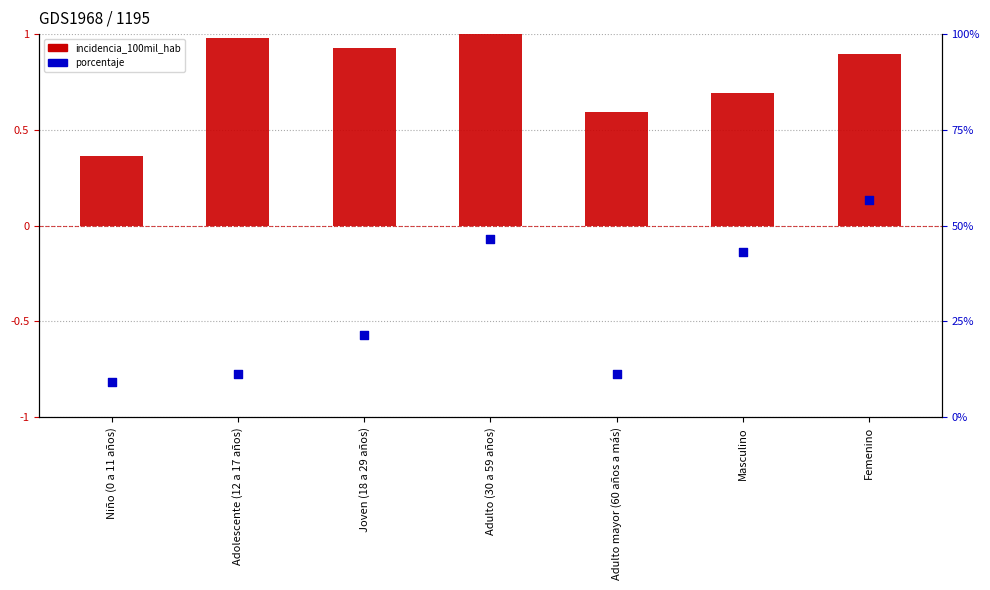

Which series reaches the maximum Y coordinate?

porcentaje